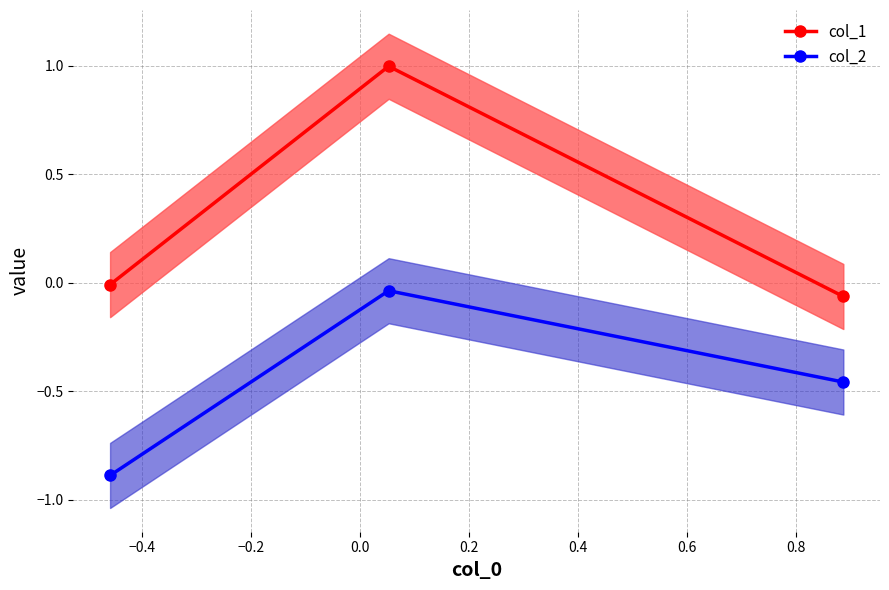

What is the value of the col_2 point at the 1st from the left?

-0.9